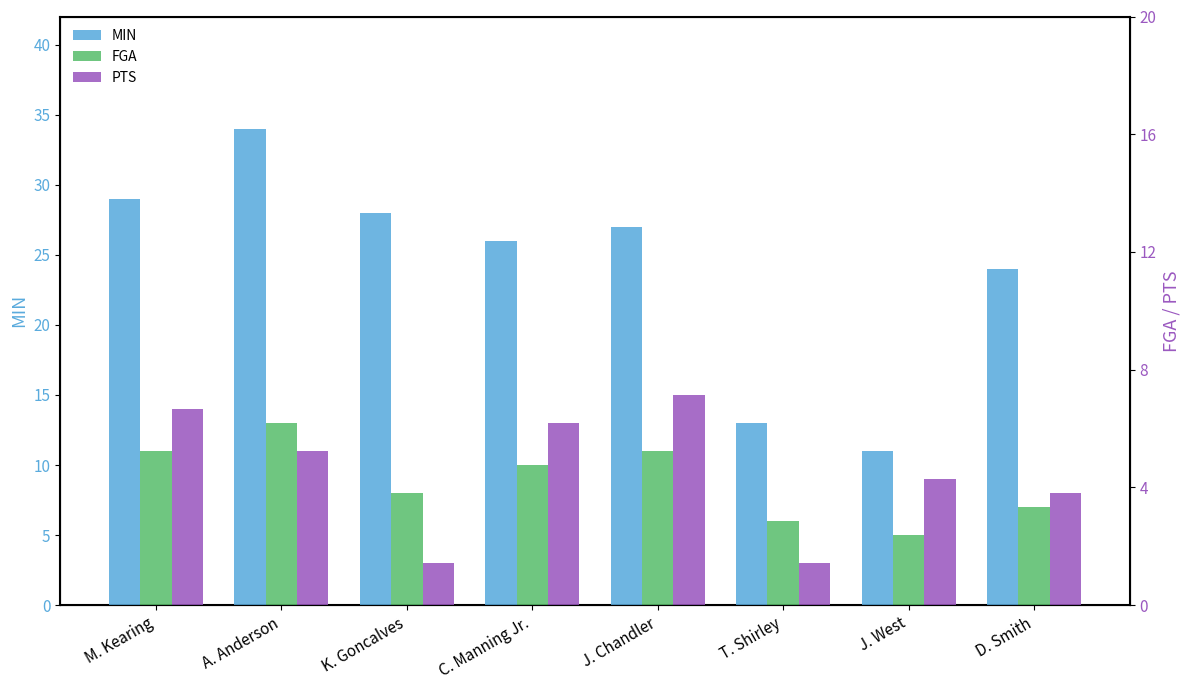

At which label is FGA closest to 9?

K. Goncalves